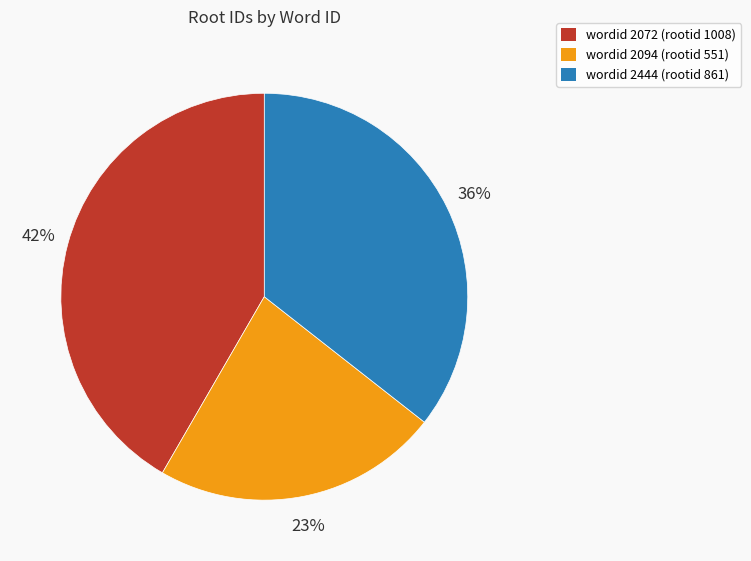

Combined, do wordid 2072 (rootid 1008) and wordid 2094 (rootid 551) account for over 50%?

Yes